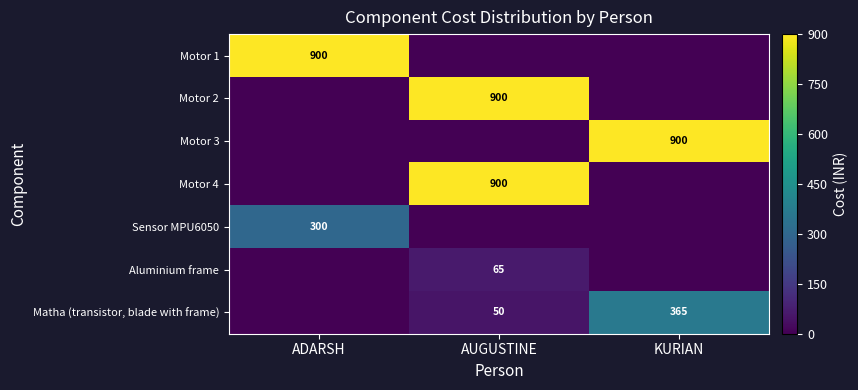

The value of Motor 1 at ADARSH is 1528. True or false?

False